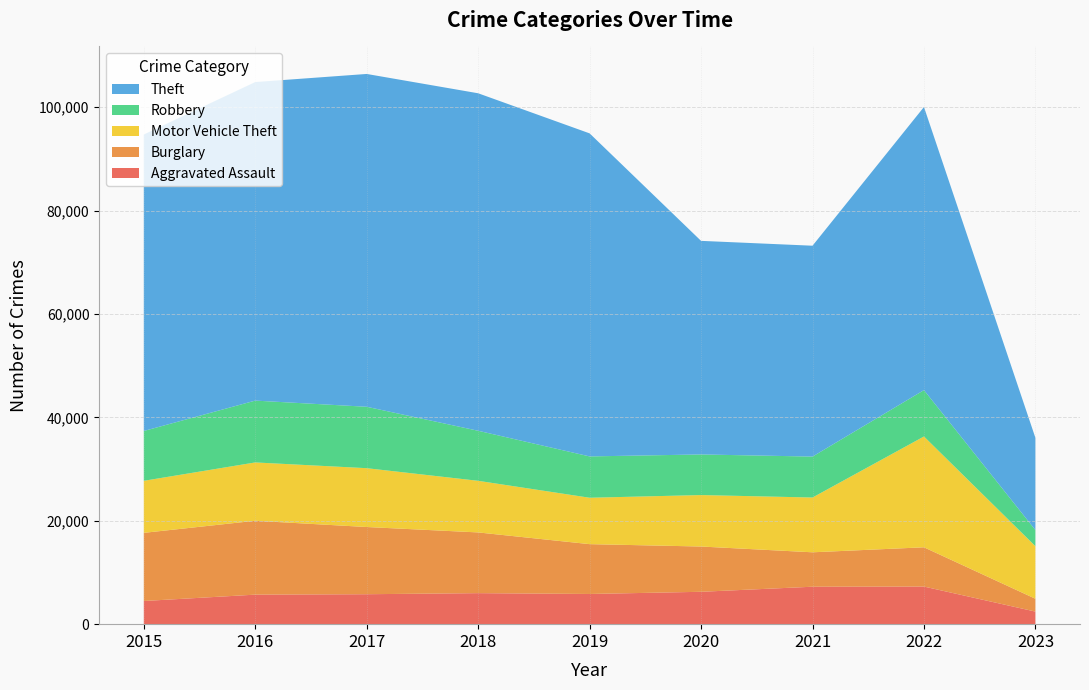

Reading left to right, transcribe all the data shown in this chart.

Aggravated Assault: 4480	5712	5793	6001	5841	6263	7243	7276	2434
Burglary: 13184	14289	13001	11746	9639	8757	6659	7593	2481
Motor Vehicle Theft: 10068	11286	11380	9985	8977	9956	10598	21438	10168
Robbery: 9638	11960	11880	9680	7994	7855	7918	8968	3121
Theft: 57350	61619	64381	65286	62491	41317	40791	54768	17835